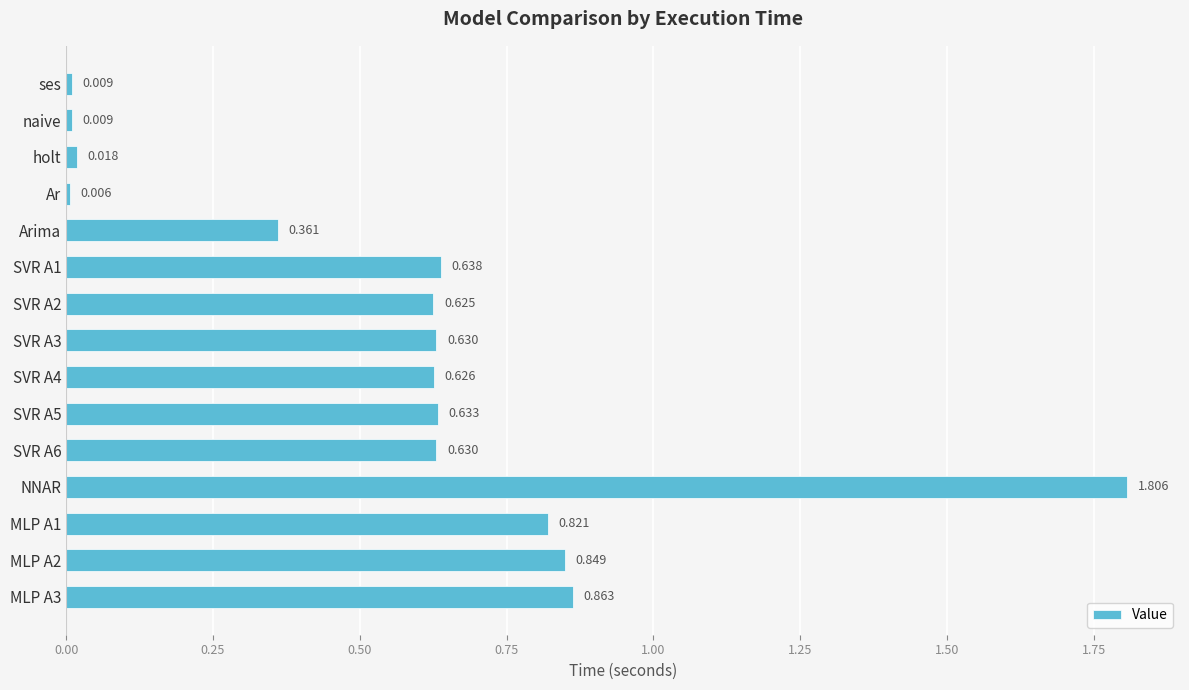

What is the sum of all values?

8.5